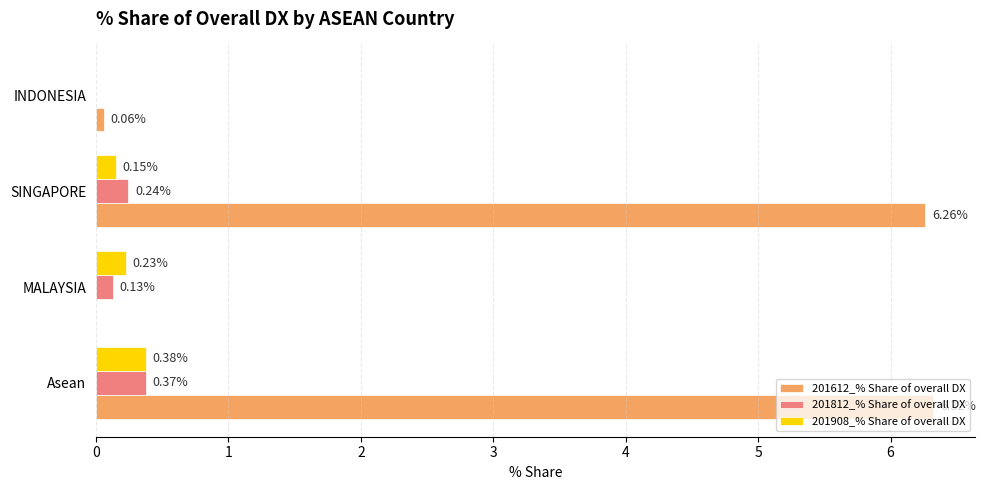

Which series has the largest total across all categories?

201612_% Share of overall DX